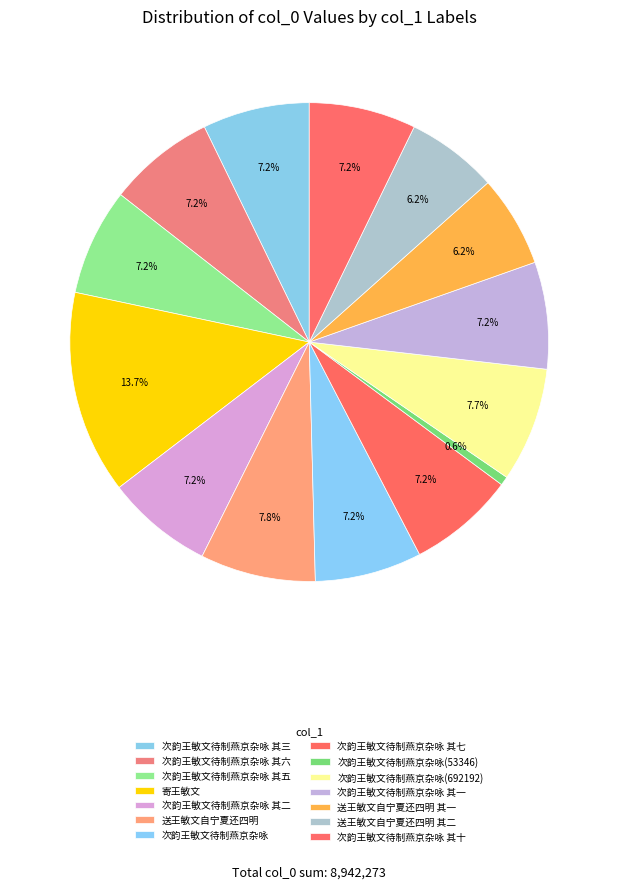

To the nearest percent, what is the combined percentage of 次韵王敏文待制燕京杂咏 其二 and 送王敏文自宁夏还四明 其一?

13%